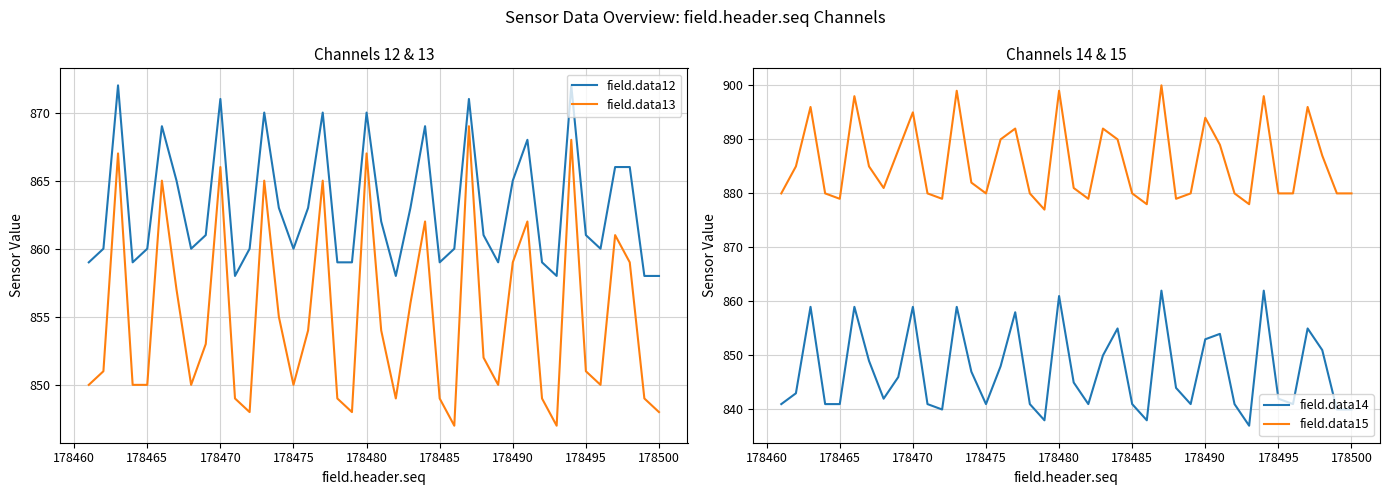

How many distinct data groups are displayed?

4